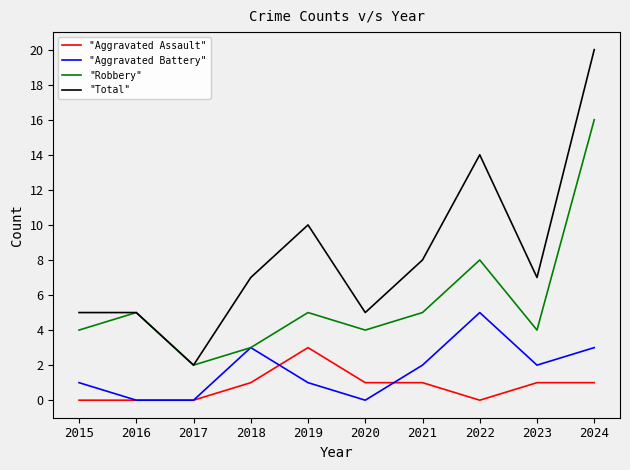

How many lines are shown in the chart?

4